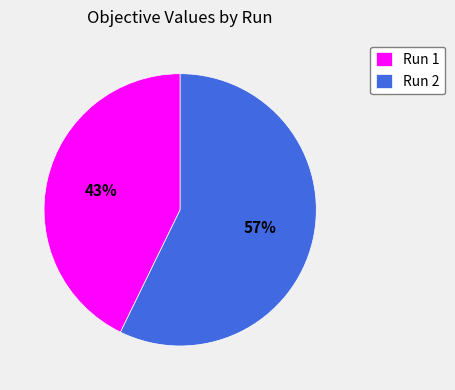

Which slice is the smallest?

Run 1